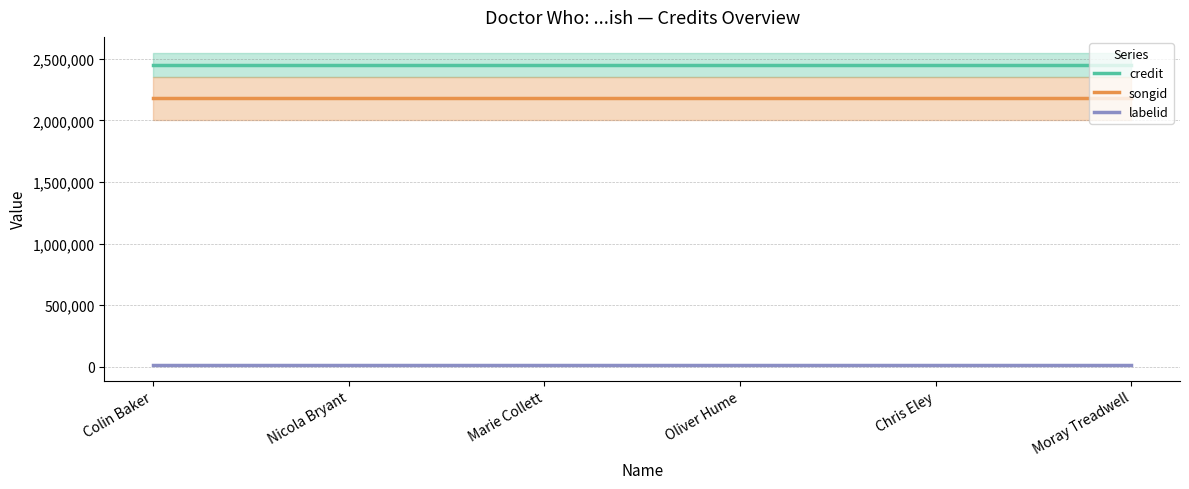

True or false: credit and songid intersect in this chart.

False